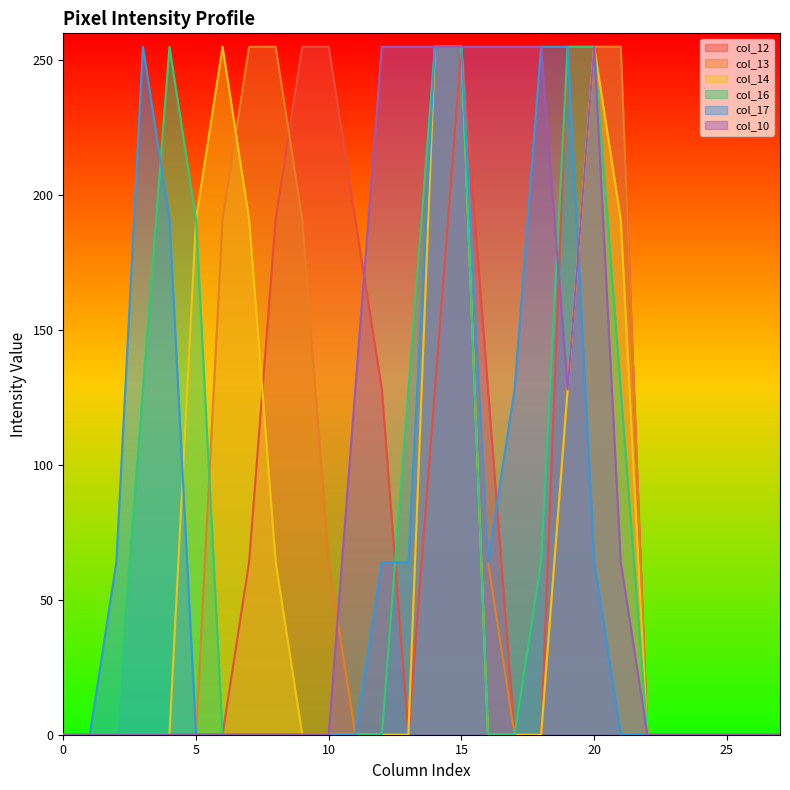

How many times do col_10 and col_12 cross each other?

2